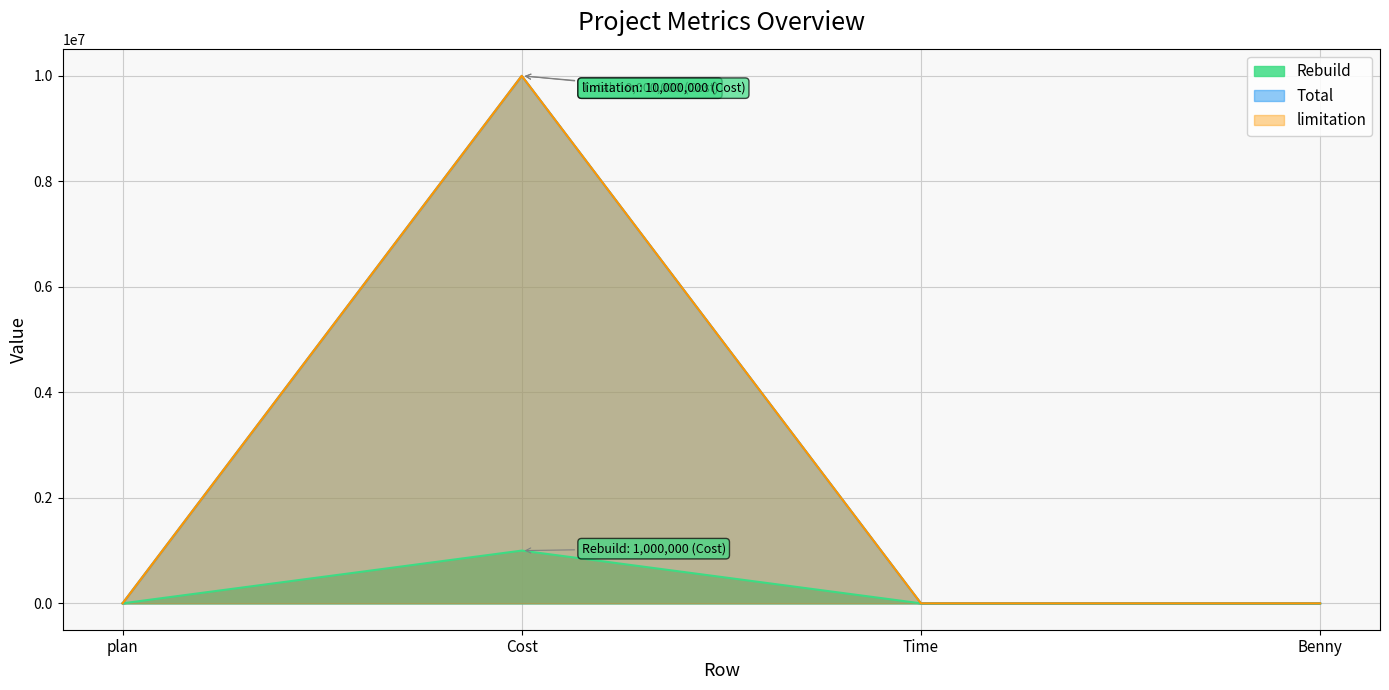

What position from the left is Benny?

4